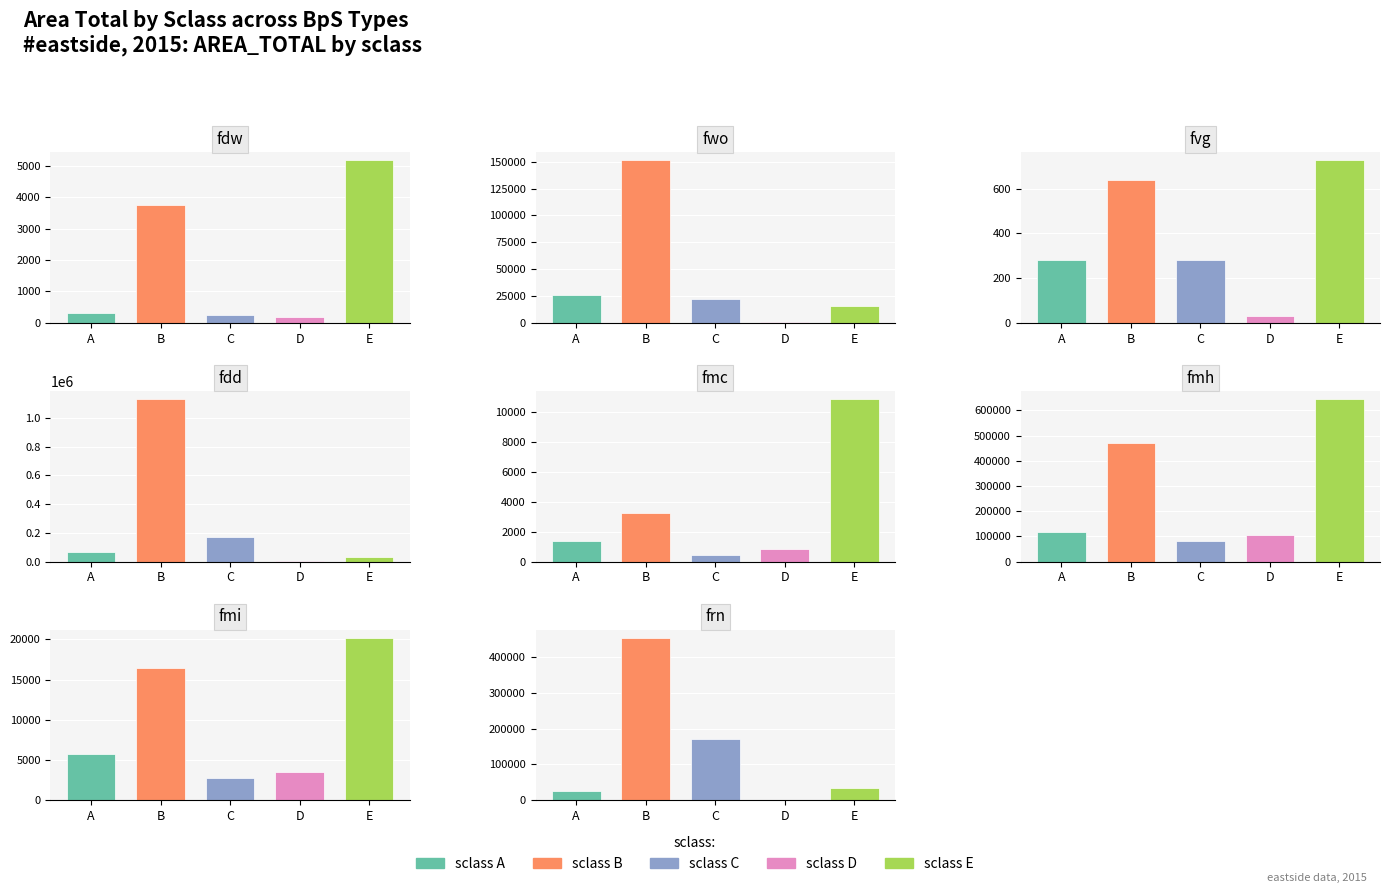

What is the minimum value for B?

640.7